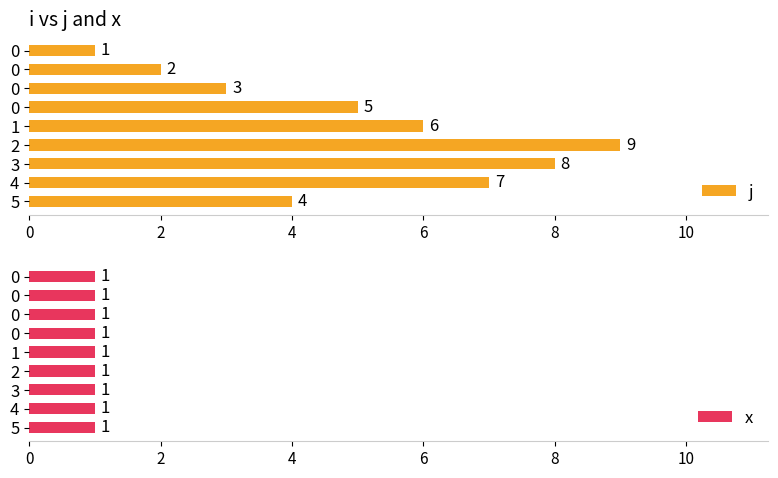

How many values in the j series are below 5?

4